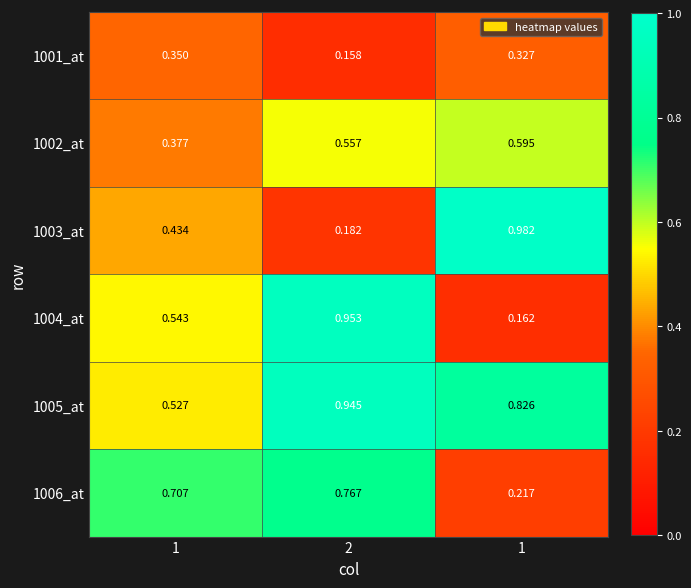

How many data points does each series have?

3